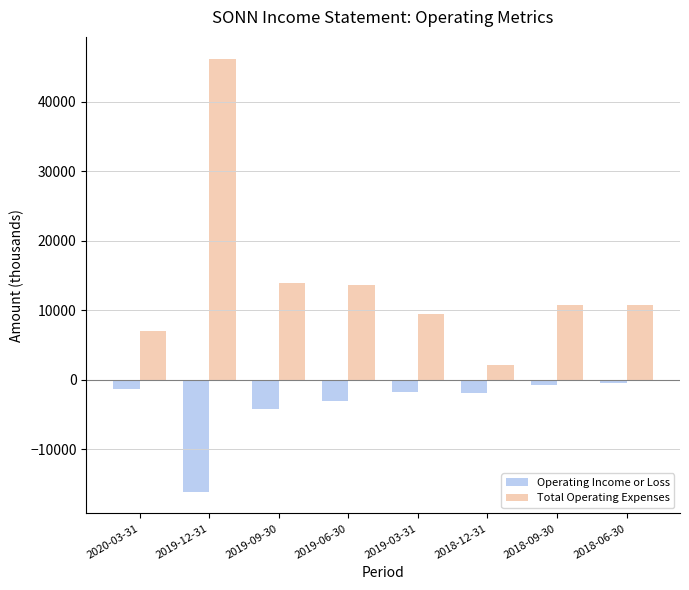

What is the total value across all series at 2018-12-31?

200